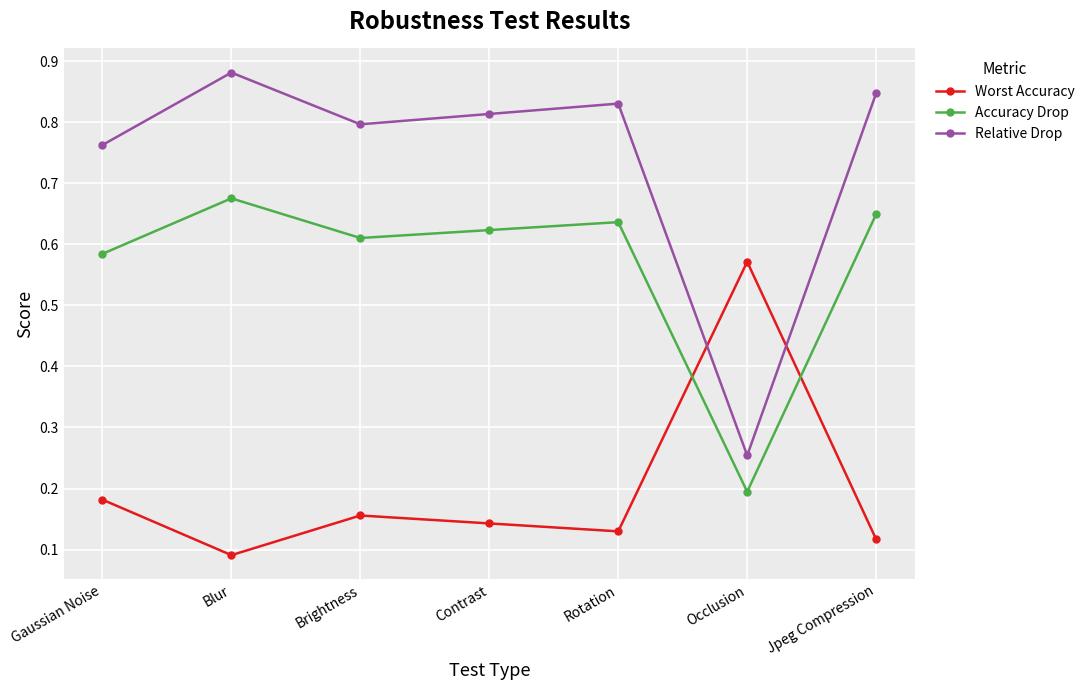

Is it true that Relative Drop equals 0.3 at Brightness?

False